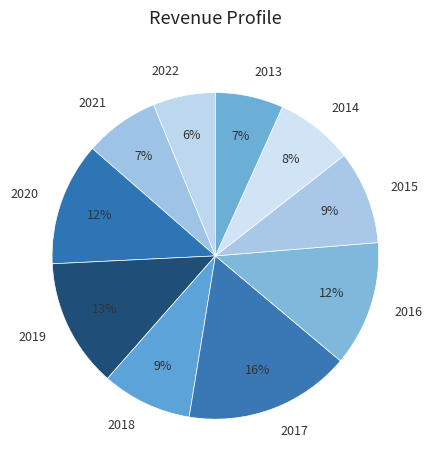

How many segments does this pie chart have?

10